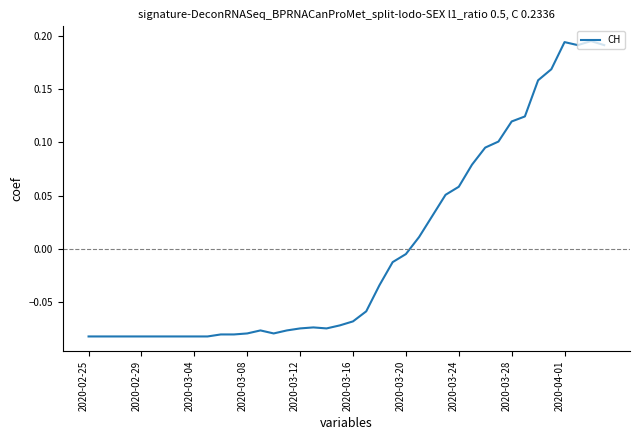

Where does the data first go above 0?

25